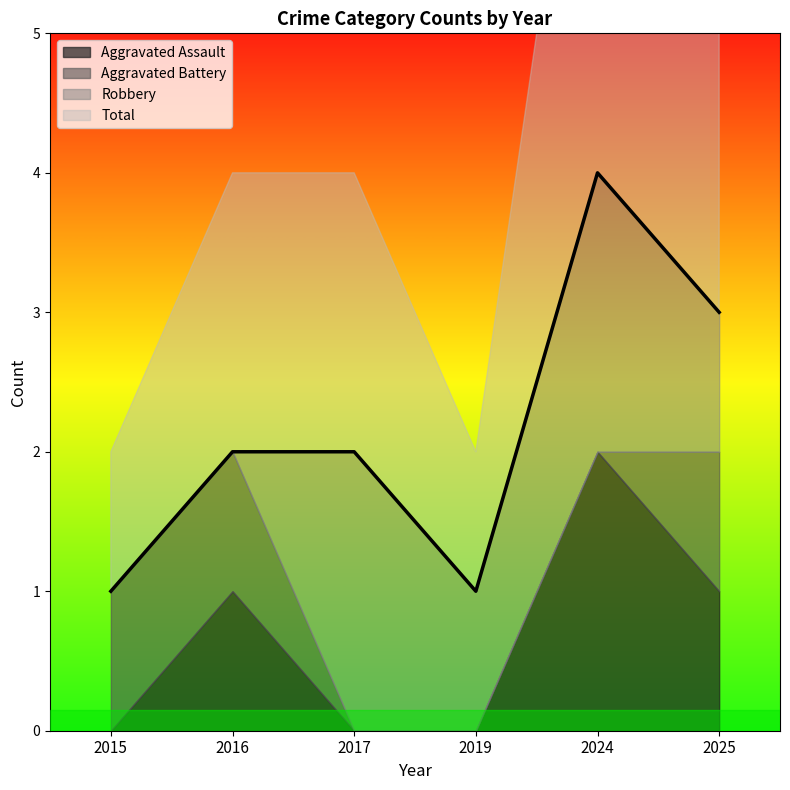

Which label corresponds to the largest value in the chart?

2024